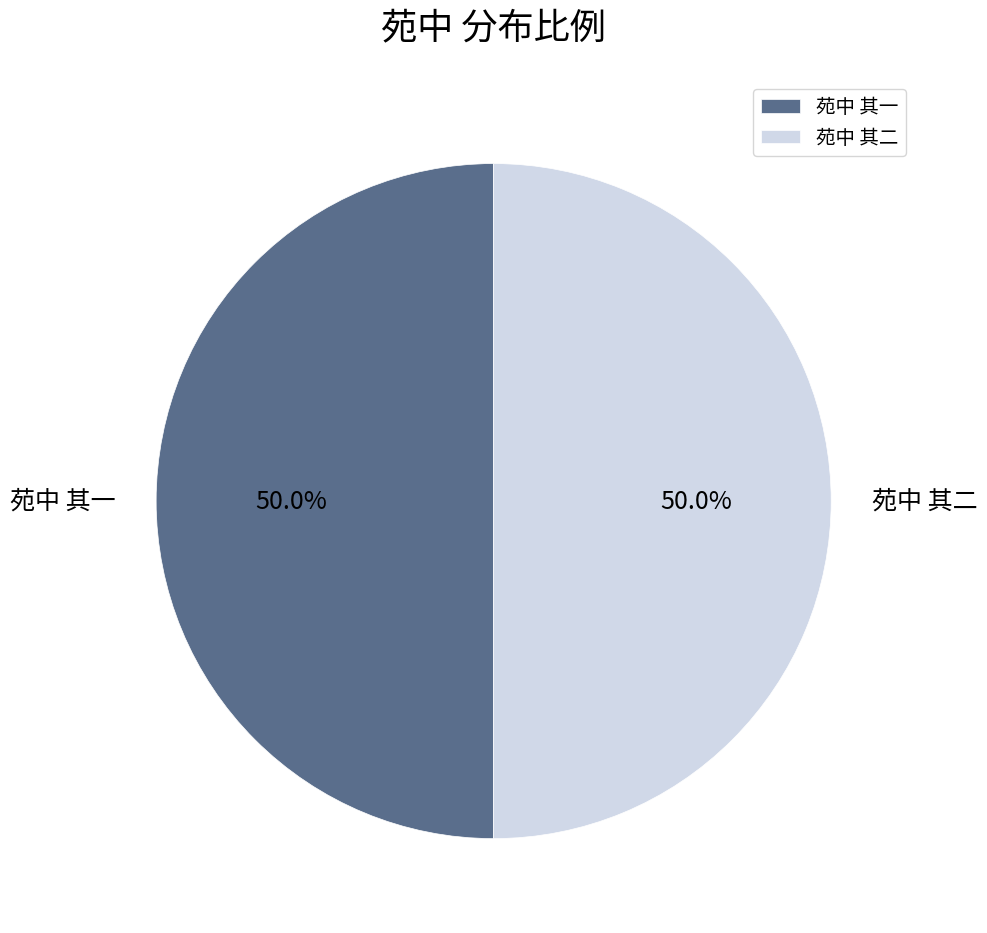

Approximately how many times larger is the value at 苑中 其二 compared to 苑中 其一?

1.0